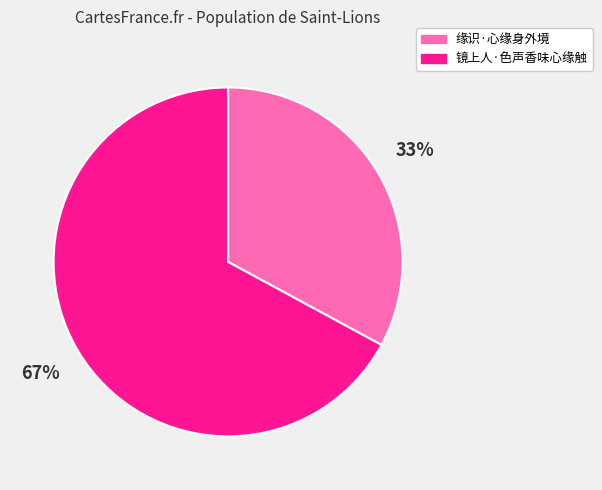

How many slices are in this pie chart?

2